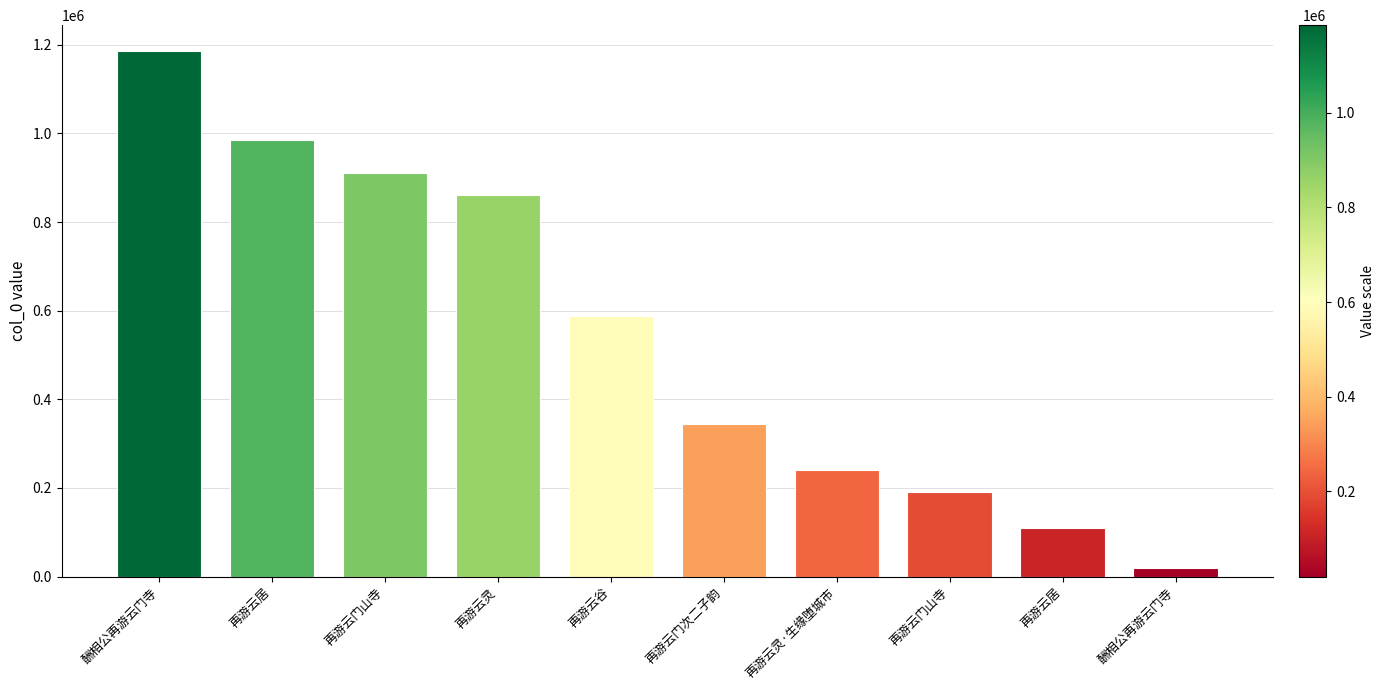

What is the change in value from 酬相公再游云门寺 to 再游云谷?

-596556